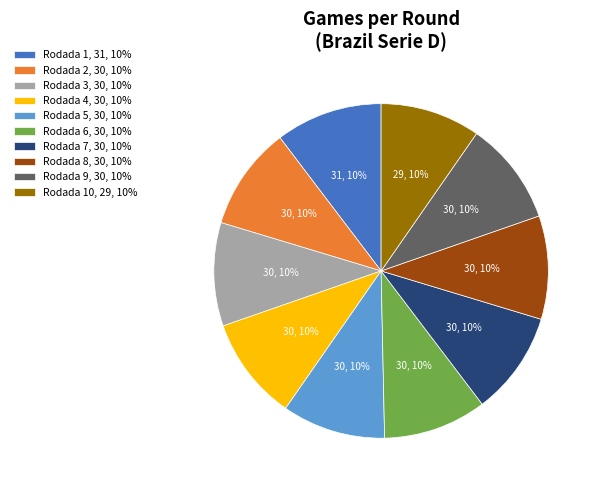

To the nearest percent, what is the average slice percentage?

10%